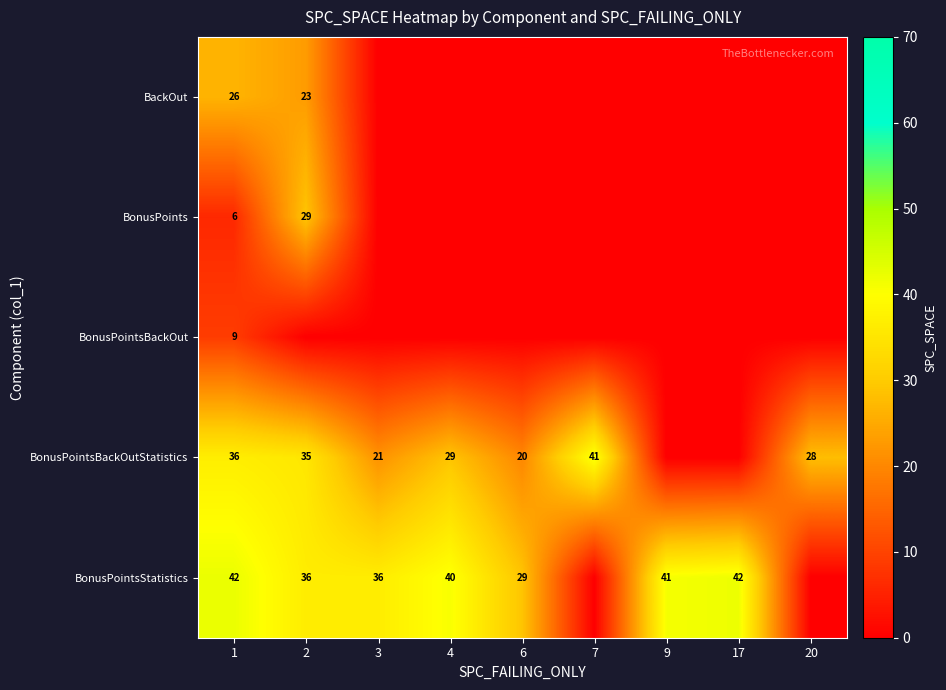

Is it true that BonusPointsBackOutStatistics equals 12 at 6?

False